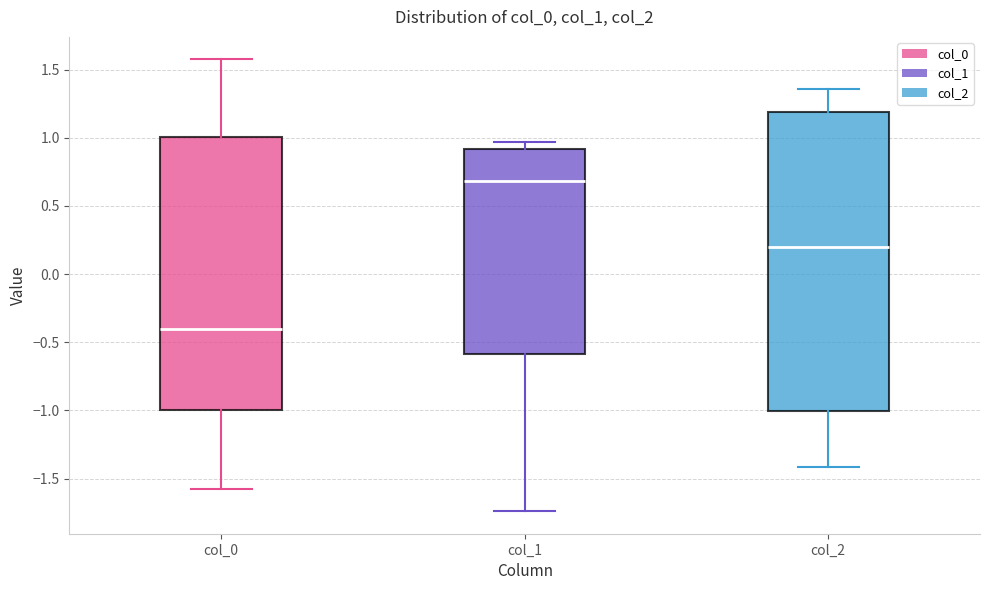

Reading left to right, read every box against the y-axis: the position of its median line, the range the box covers, and the ends of its whiskers. The values are not printed on the chart, so give them approximately, as read against the axis.

col_0: median -0.40, box -1.00 to 1.00, whiskers -1.55 to 1.55
col_1: median 0.70, box -0.60 to 0.90, whiskers -1.75 to 0.95
col_2: median 0.20, box -1.00 to 1.20, whiskers -1.40 to 1.35